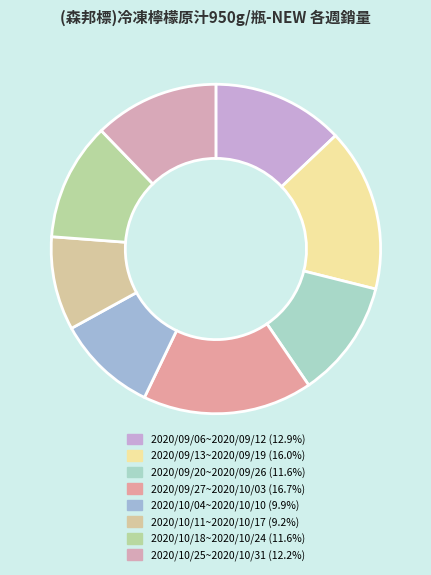

What is the ratio of the value at 2020/10/11~2020/10/17 to the value at 2020/09/27~2020/10/03?

0.6